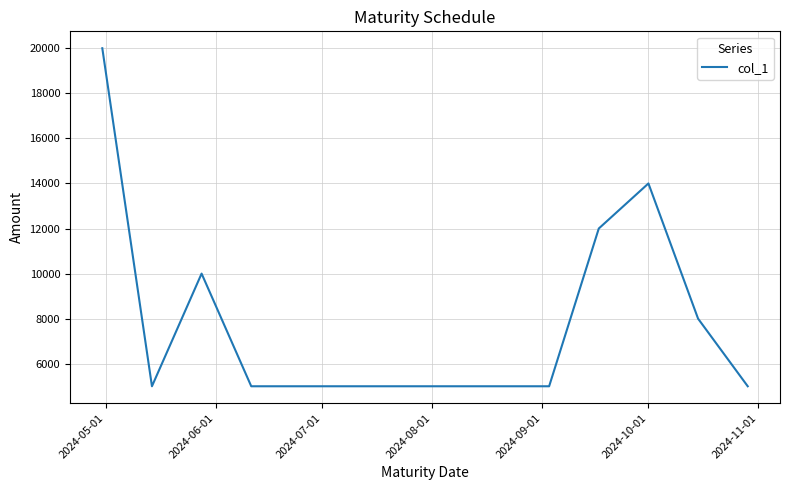

What is the difference between the maximum and minimum values?

15000